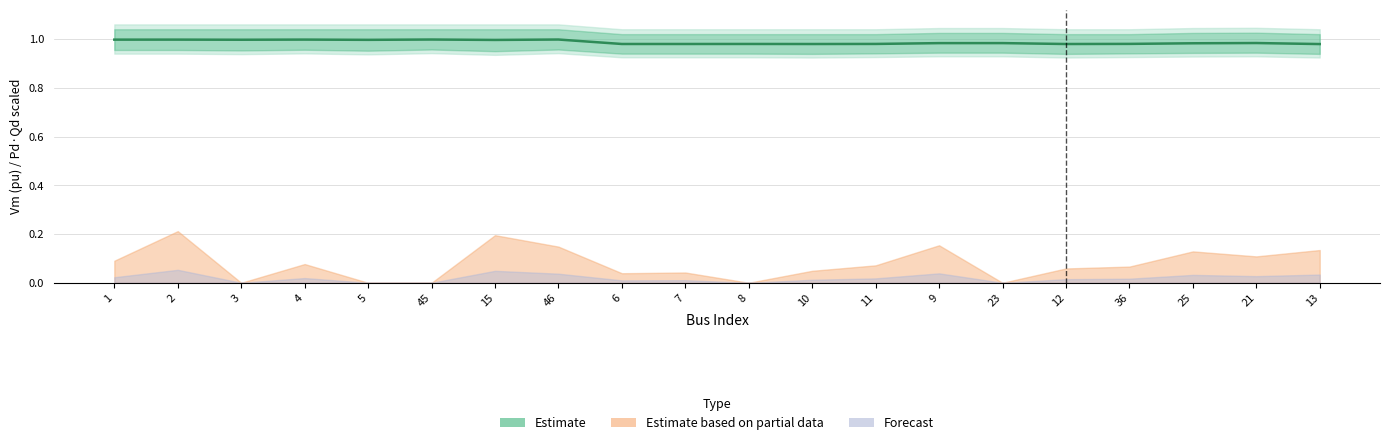

At which category does Vm_upper reach its first local peak?

21